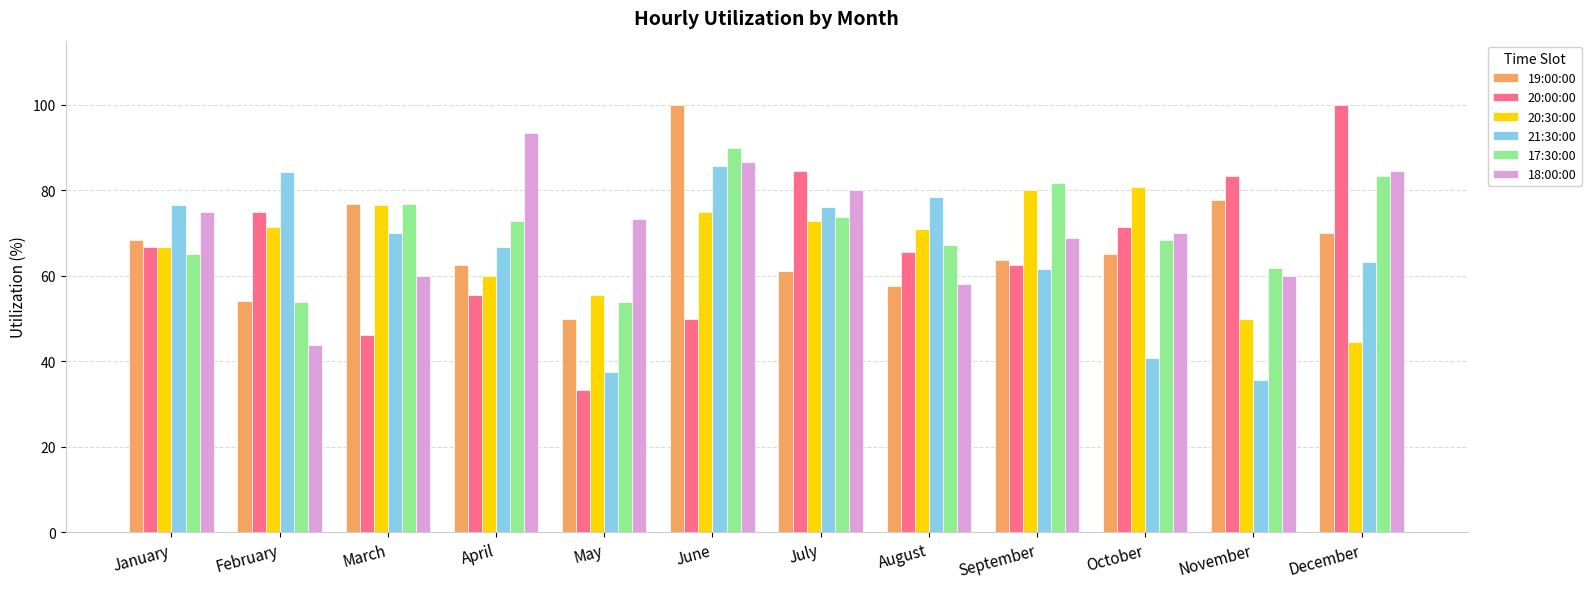

At which category is the sum across all series the highest?

June